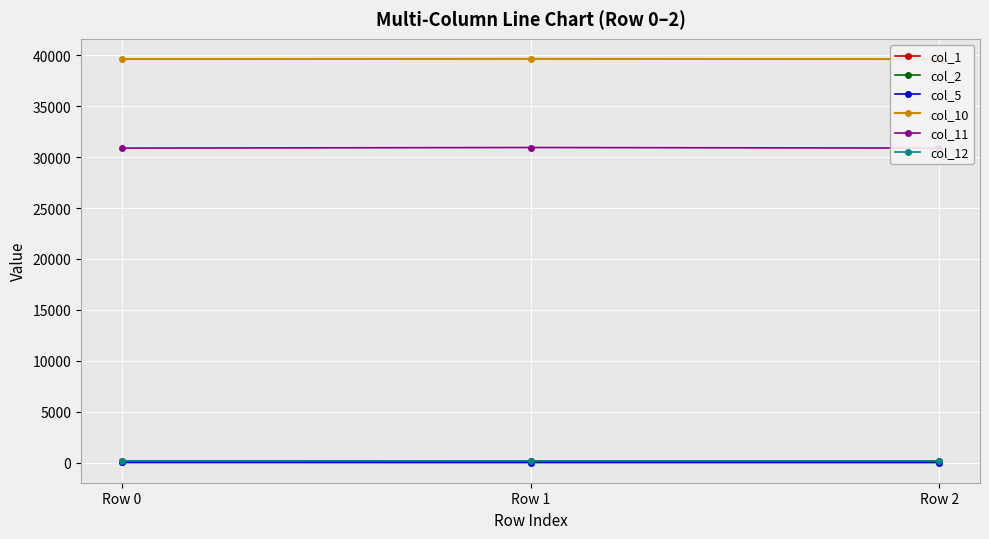

What is the value of the col_2 point at the 2nd from the left?

98.8